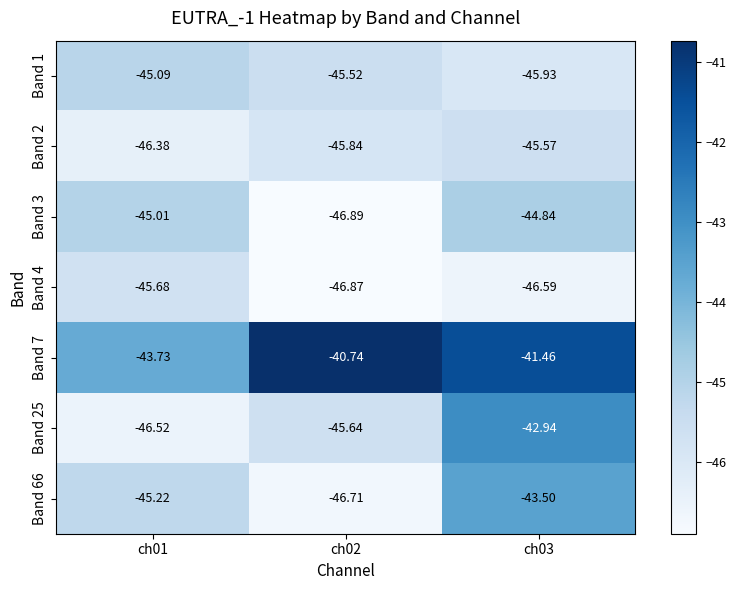

Is the value of Band 66 at ch03 greater than the value of Band 1 at ch03?

Yes